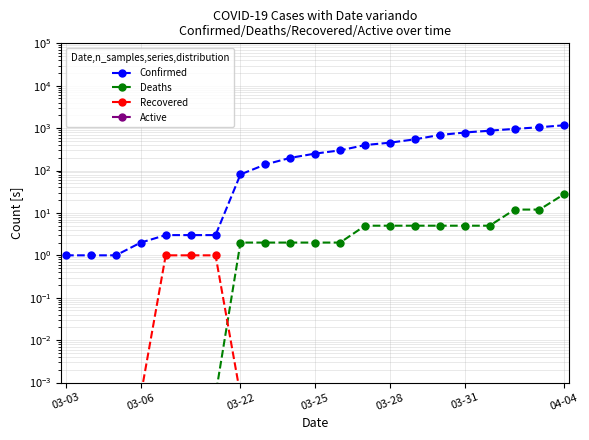

What is the sum of all Recovered values?

3.0